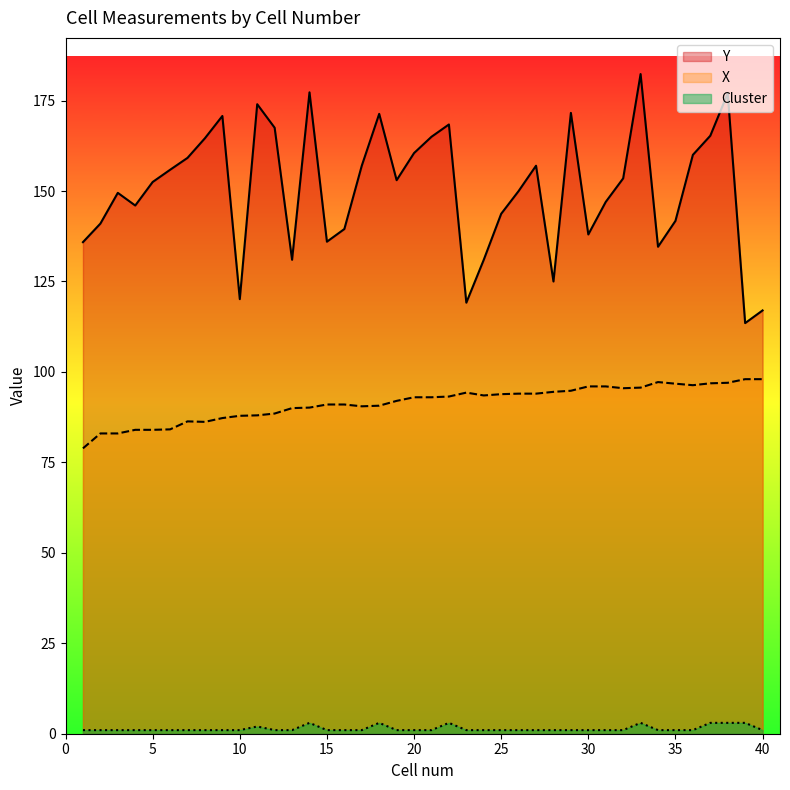

What is the value of the Cluster point at the 22nd from the left?

3.0